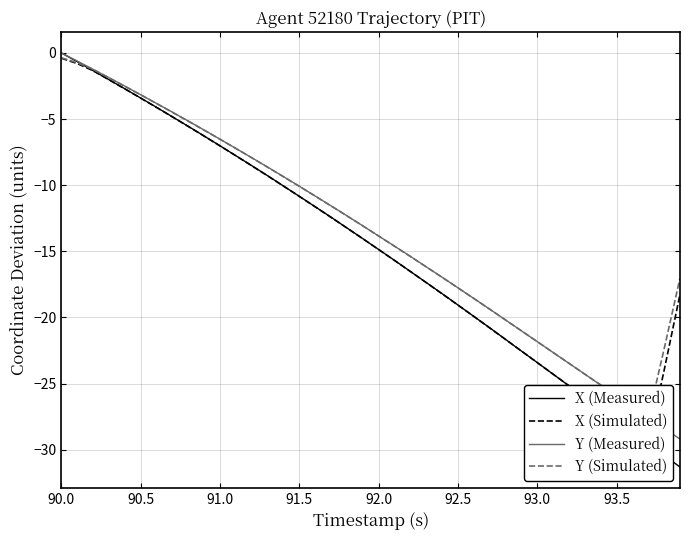

How many categories are shown in the chart?

40